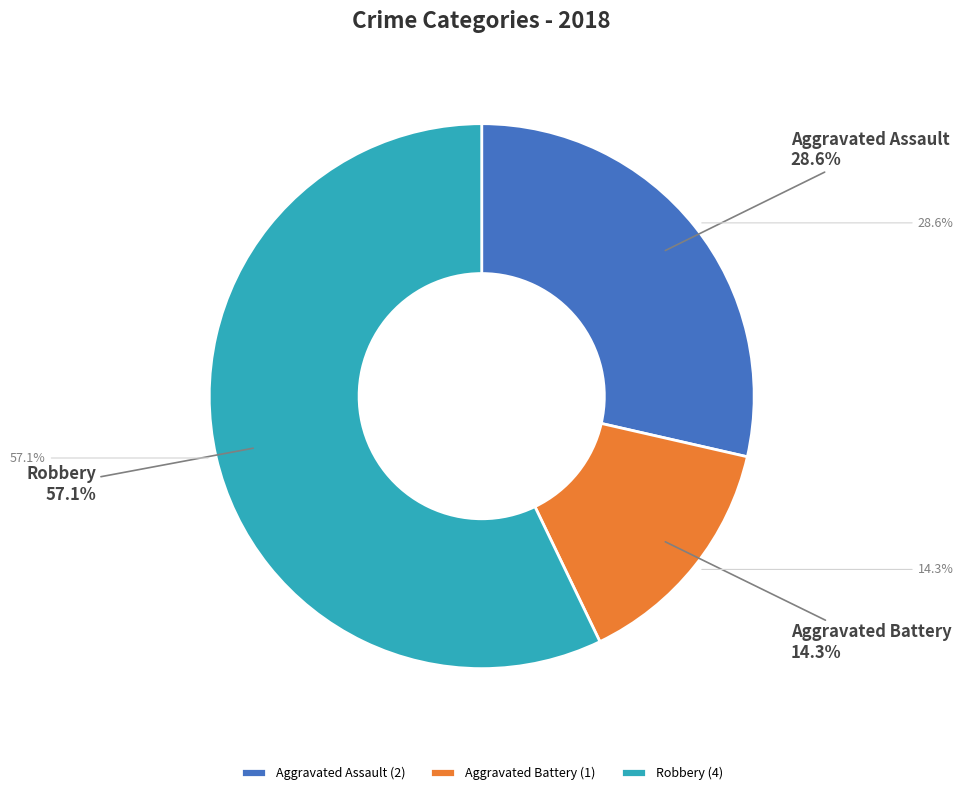

True or false: Criminal Sexual Assault accounts for 0% of the total.

True